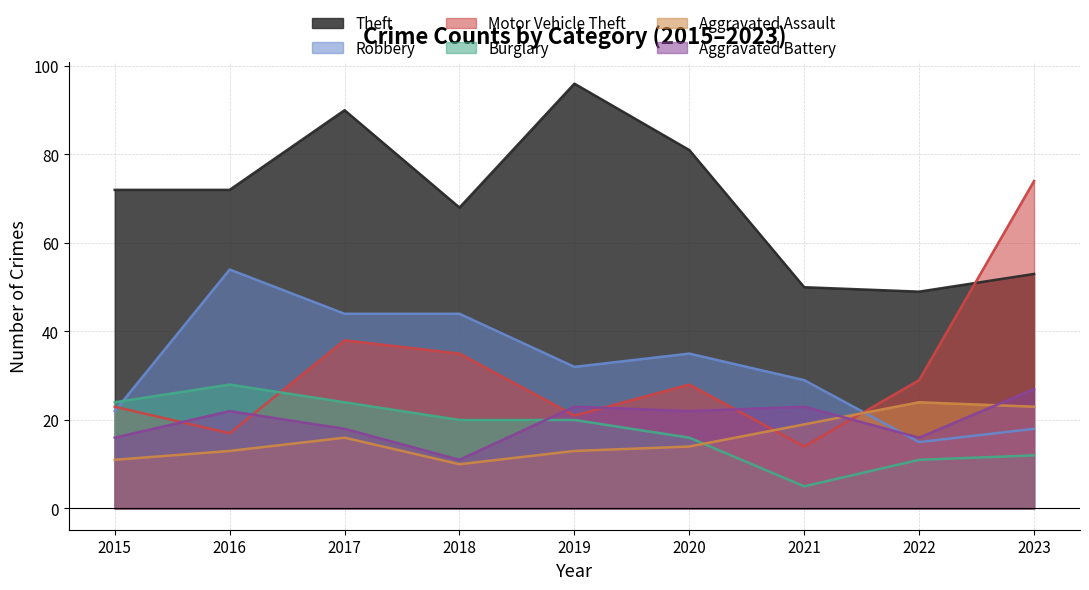

True or false: Aggravated Battery has a value of 22 at 2020.

True